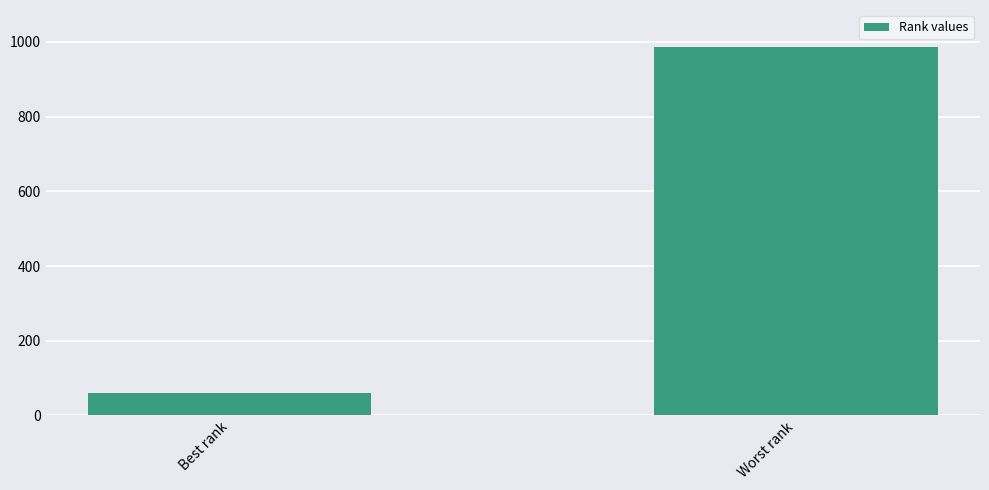

What is the change in value from Best rank to Worst rank?

+927.7